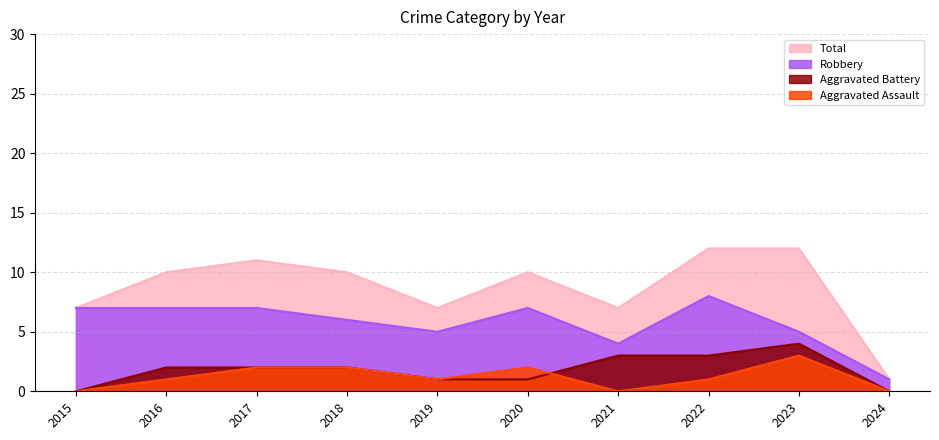

Which has a higher value, 2015 or 2022?

2022